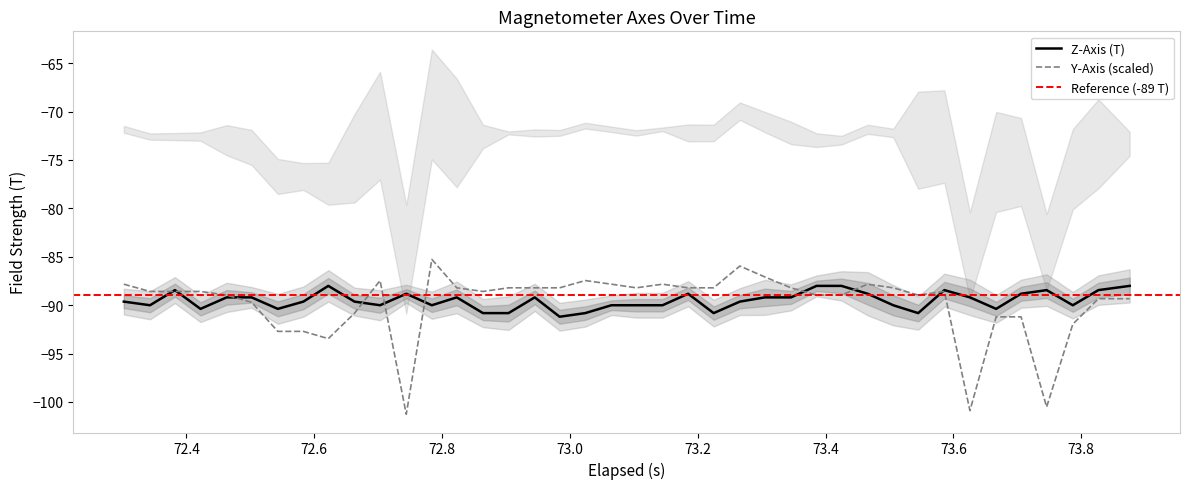

What is the minimum value for Y-Axis (scaled)?

-101.3